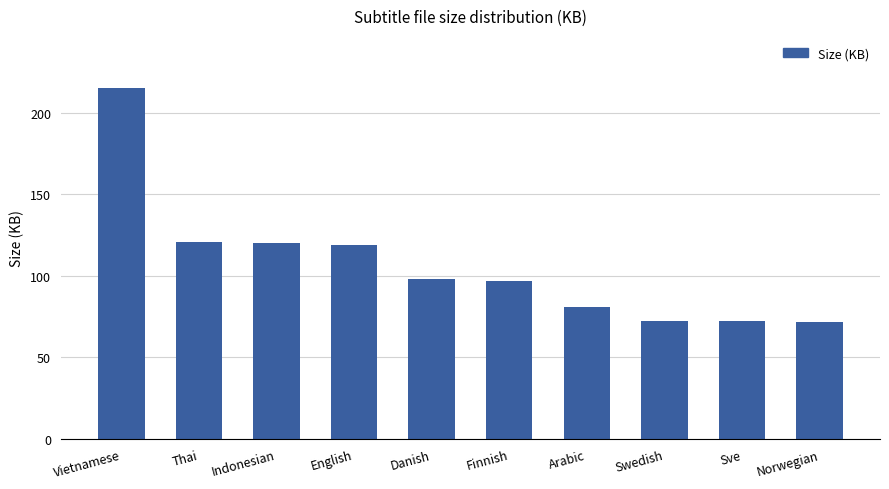

What is the average value?

106.7